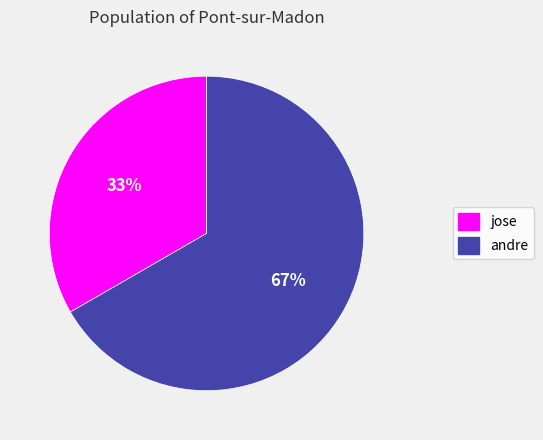

True or false: jose accounts for 47% of the total.

False